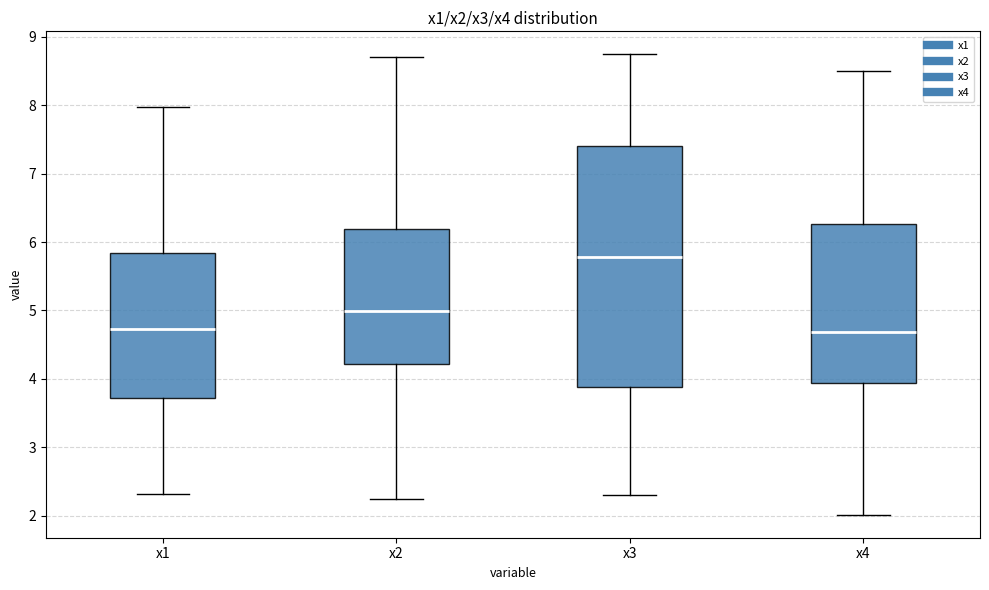

Reading left to right, read every box against the y-axis: the position of its median line, the range the box covers, and the ends of its whiskers. The values are not printed on the chart, so give them approximately, as read against the axis.

x1: median 4.7, box 3.7 to 5.8, whiskers 2.3 to 8.0
x2: median 5.0, box 4.2 to 6.2, whiskers 2.2 to 8.7
x3: median 5.8, box 3.9 to 7.4, whiskers 2.3 to 8.7
x4: median 4.7, box 3.9 to 6.3, whiskers 2.0 to 8.5